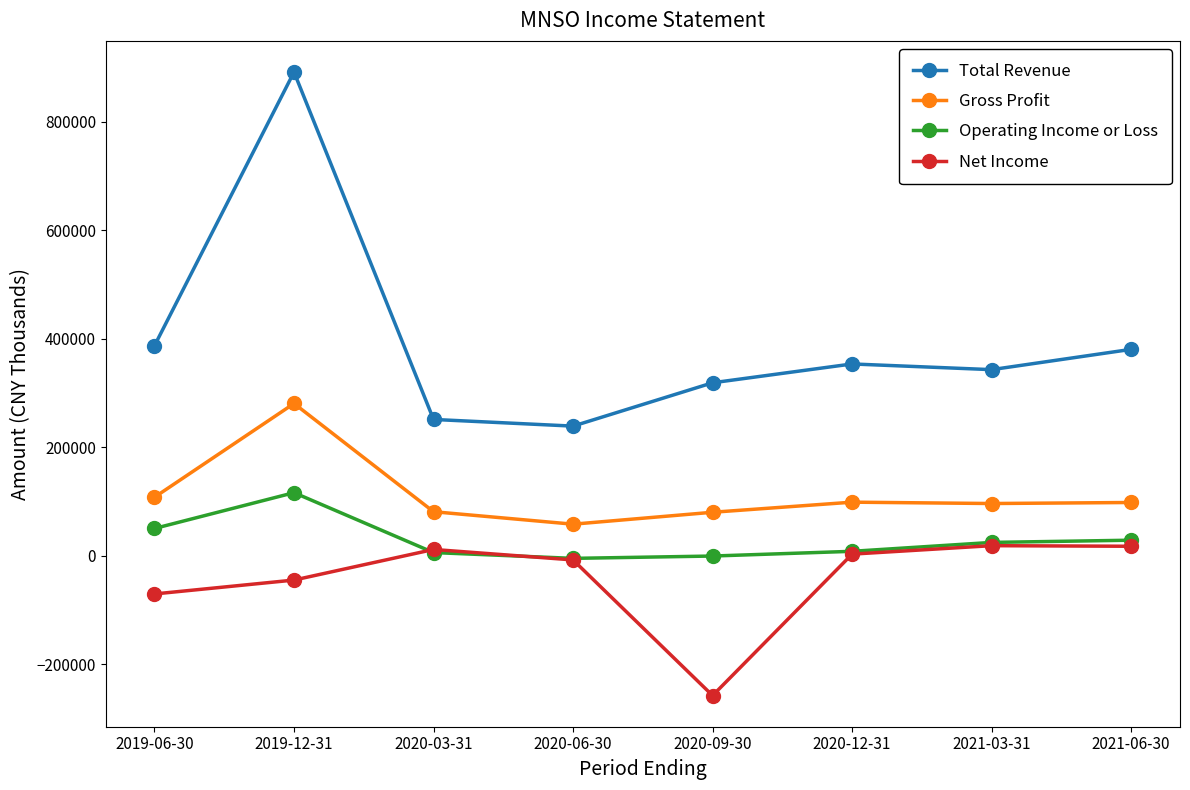

True or false: Operating Income or Loss and Gross Profit intersect in this chart.

False